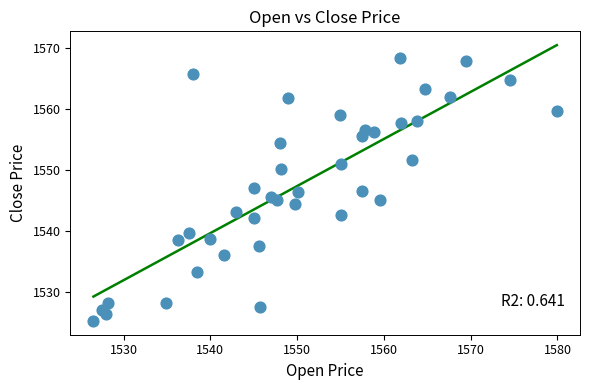

What is the range of X values (max minus min)?

53.4